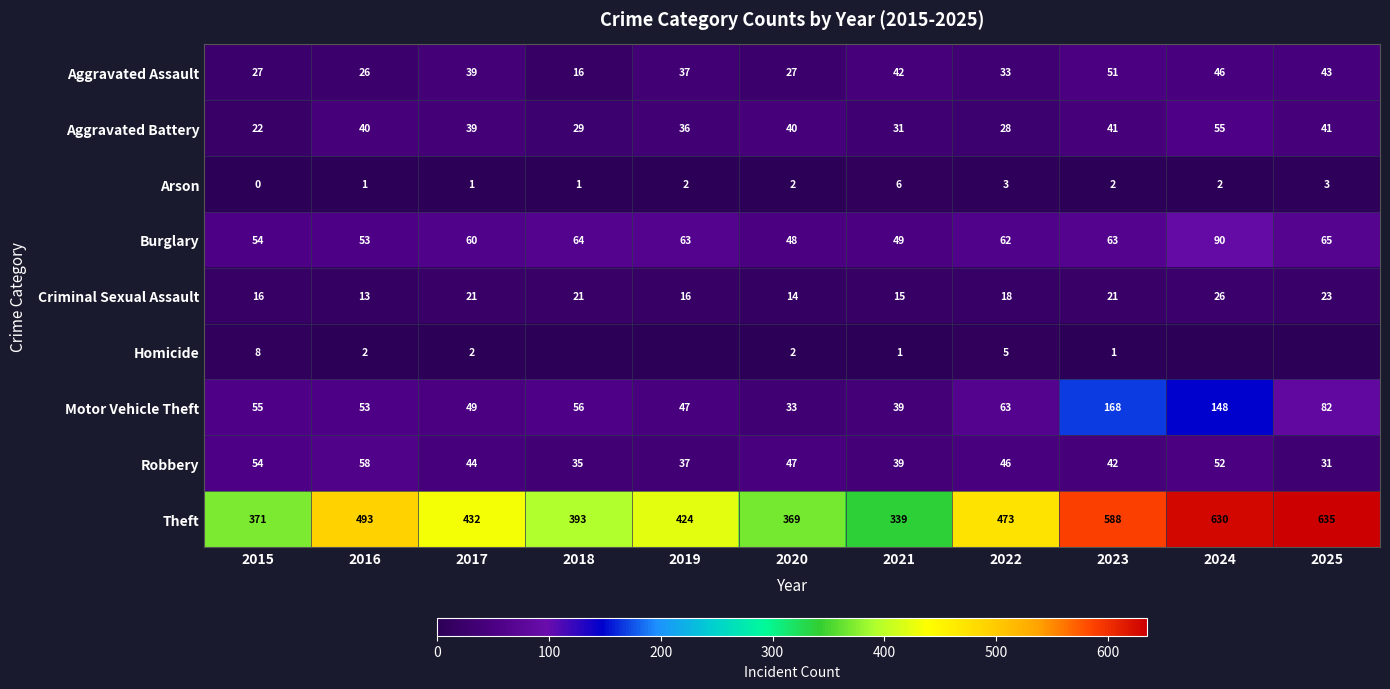

Between 2016 and 2018, which is larger?

2016